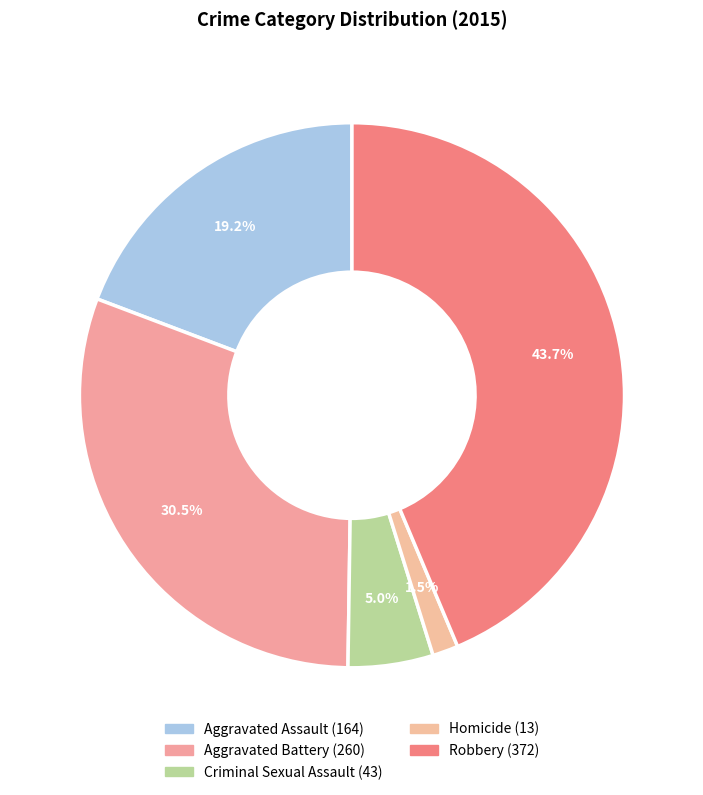

Is it true that Homicide is 2% of the pie?

True